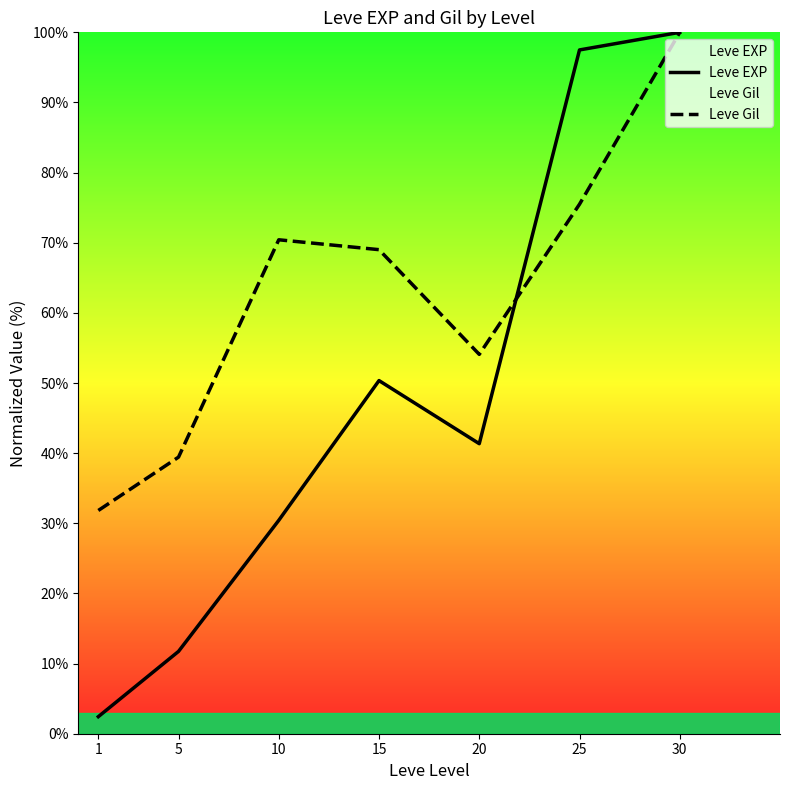

Reading left to right, list all the values displayed in this chart.

Leve EXP: 2.4	11.7	30.4	50.3	41.4	97.5	100.0
Leve Gil: 31.8	39.4	70.4	69.0	54.1	75.5	100.0